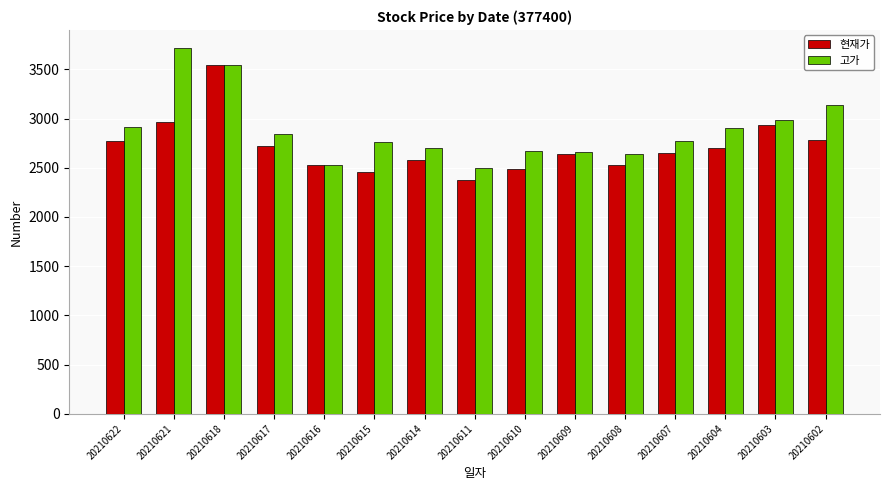

Which label corresponds to the largest value in the chart?

20210621